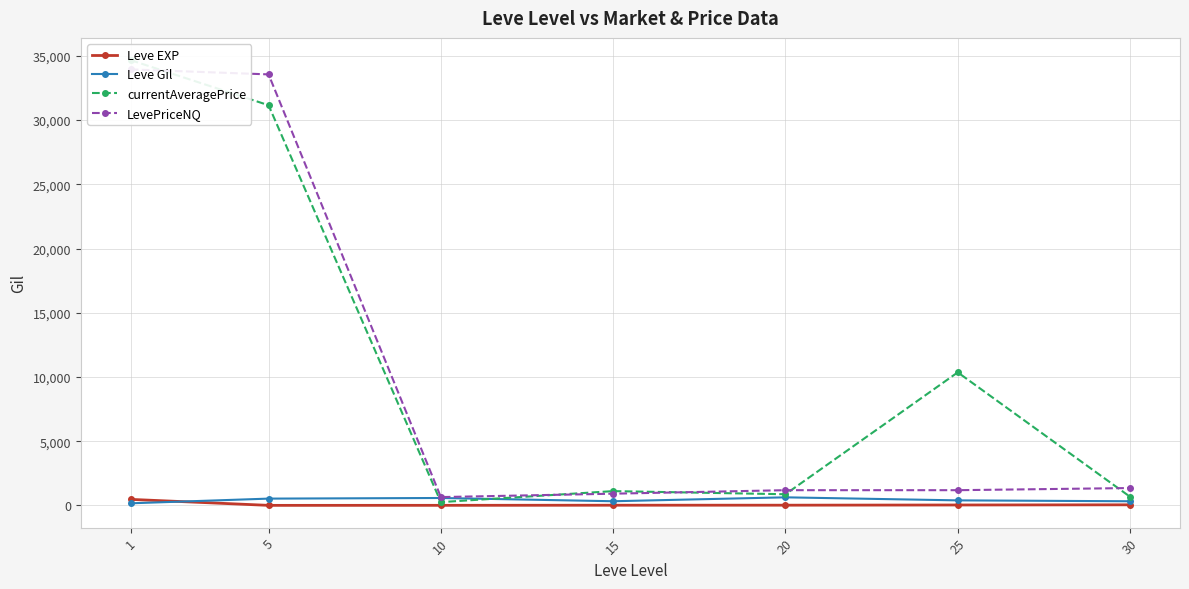

What is the value of the Leve EXP point at the 4th from the left?

14.2